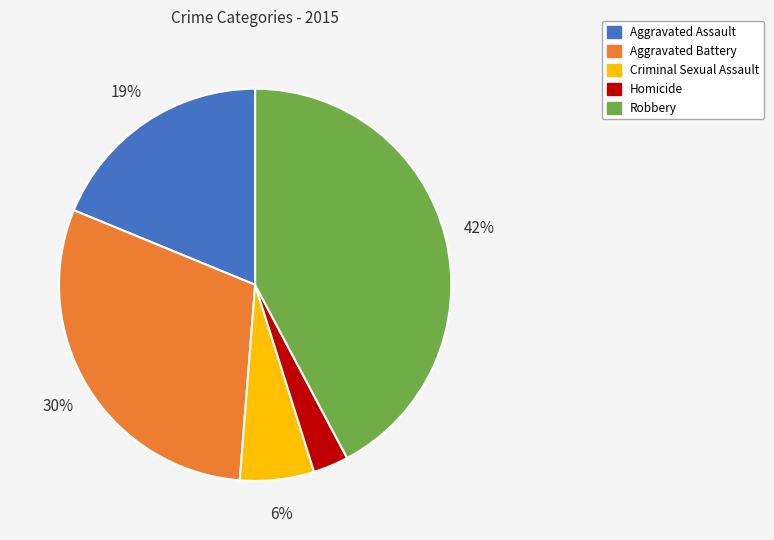

Which has a higher value, Criminal Sexual Assault or Aggravated Assault?

Aggravated Assault